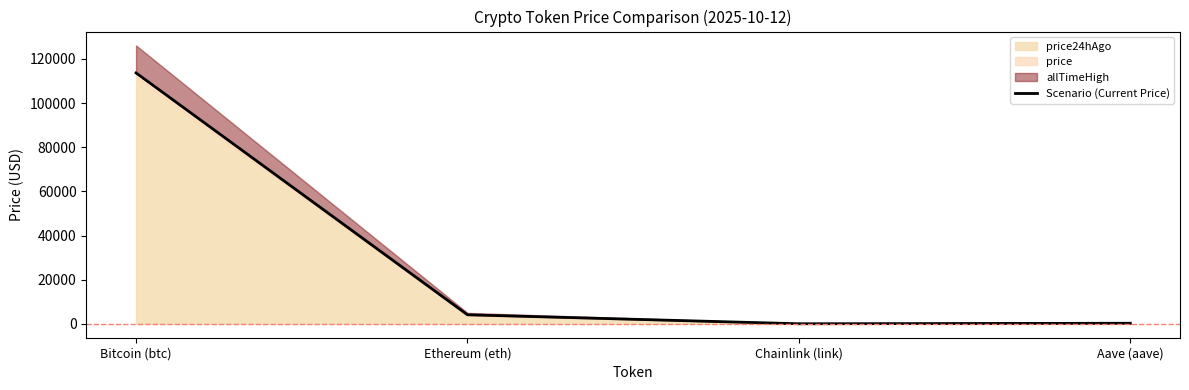

Approximately how many times larger is the value at Bitcoin (btc) compared to Chainlink (link)?

5968.5